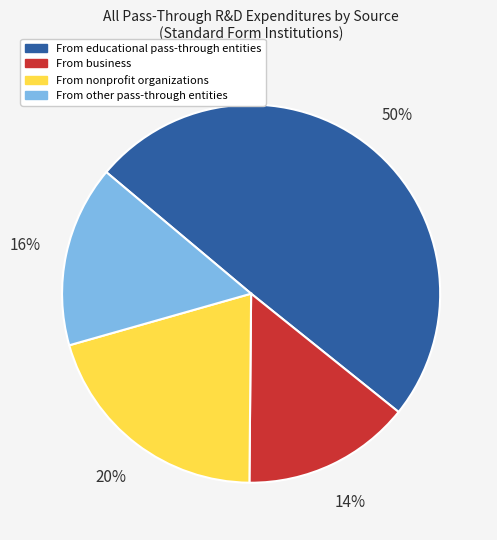

The From nonprofit organizations slice represents 20% of the pie. True or false?

True